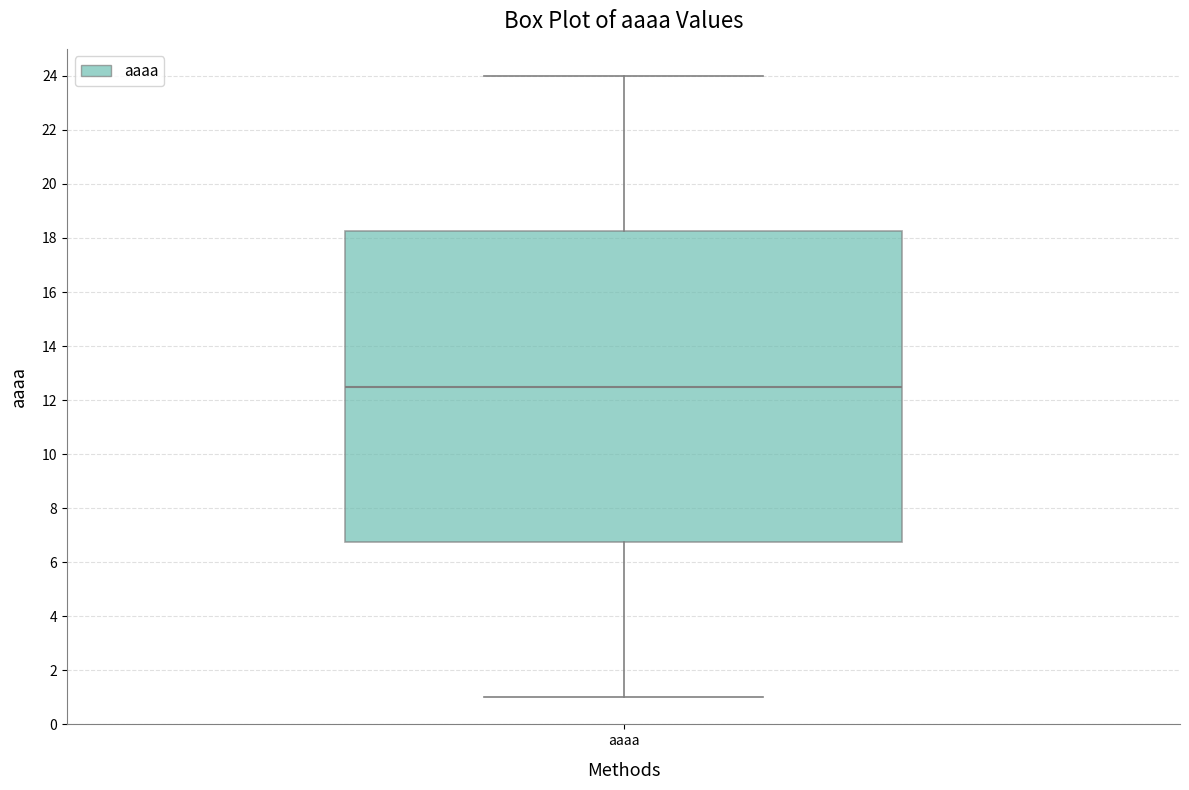

Read this box plot against the y-axis: the position of the median line, the range covered by the box, and the ends of both whiskers. The values are not printed on the chart, so give them approximately, as read against the axis.

median 12.6, box 6.8 to 18.2, whiskers 1.0 to 24.0